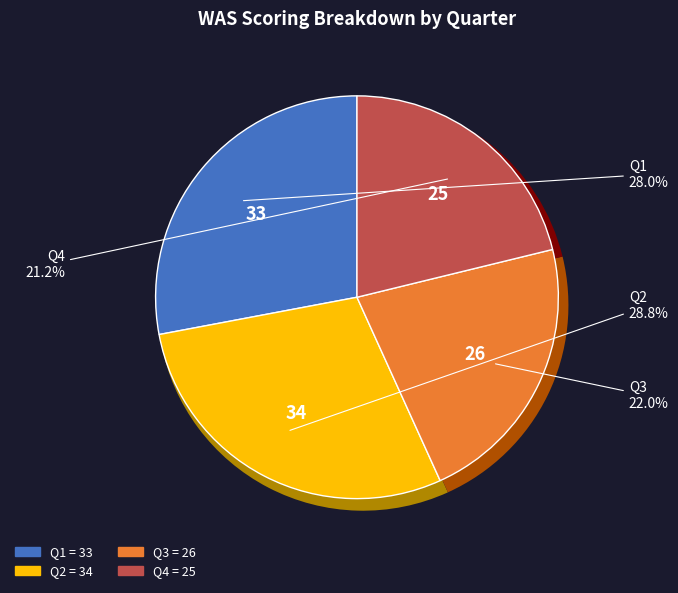

To the nearest percent, what is the difference between the largest and smallest slice percentages?

8%